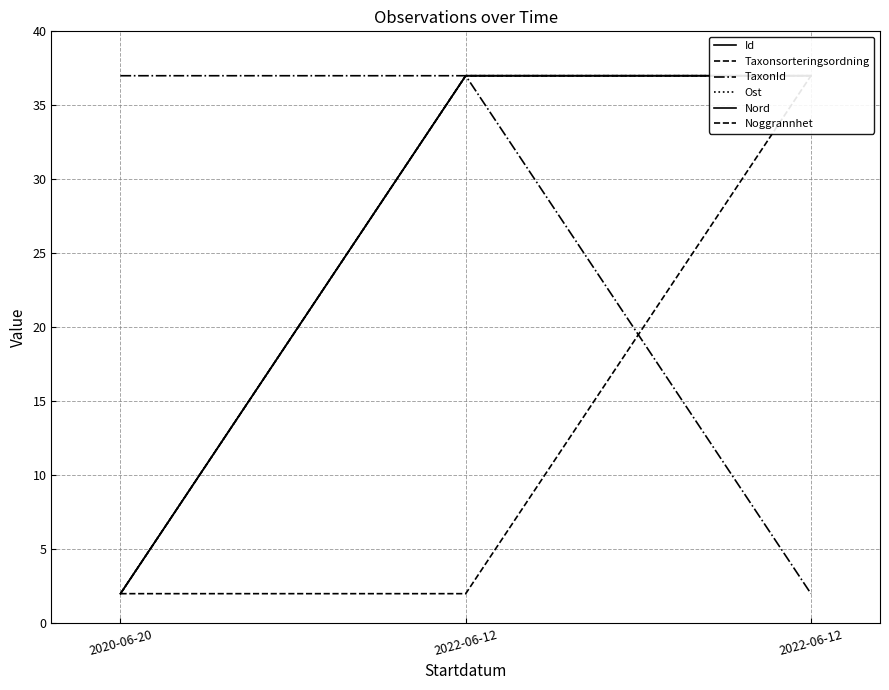

Which series has the largest range (max minus min)?

Id